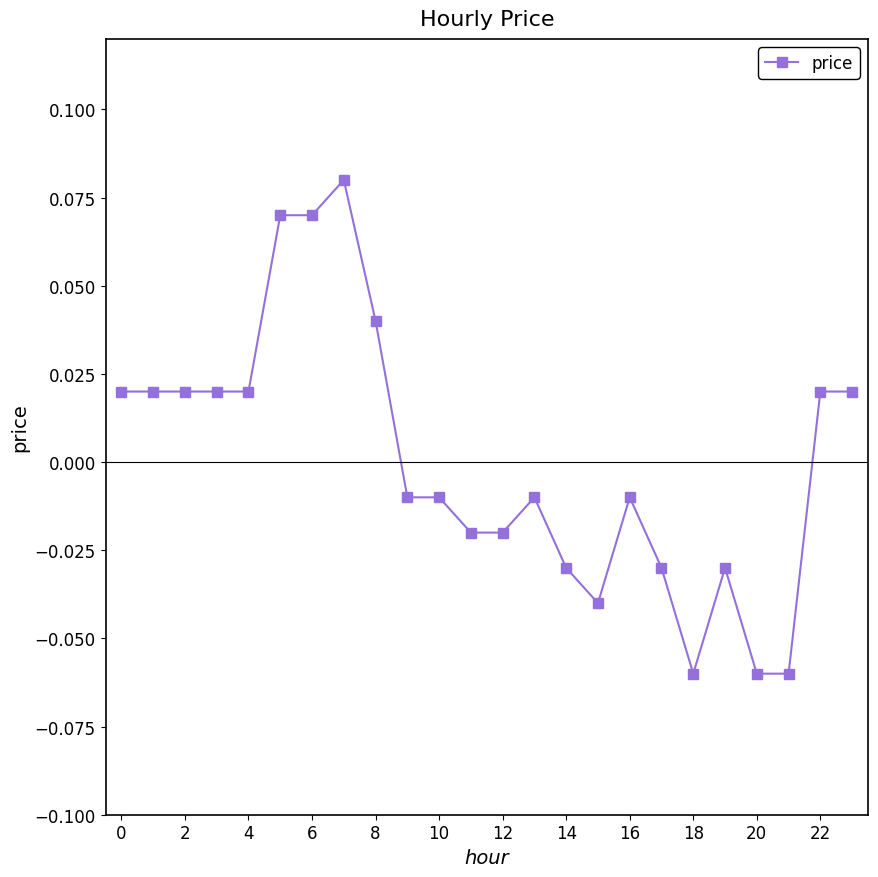

True or false: there are more than 2 points higher than both neighbors.

True